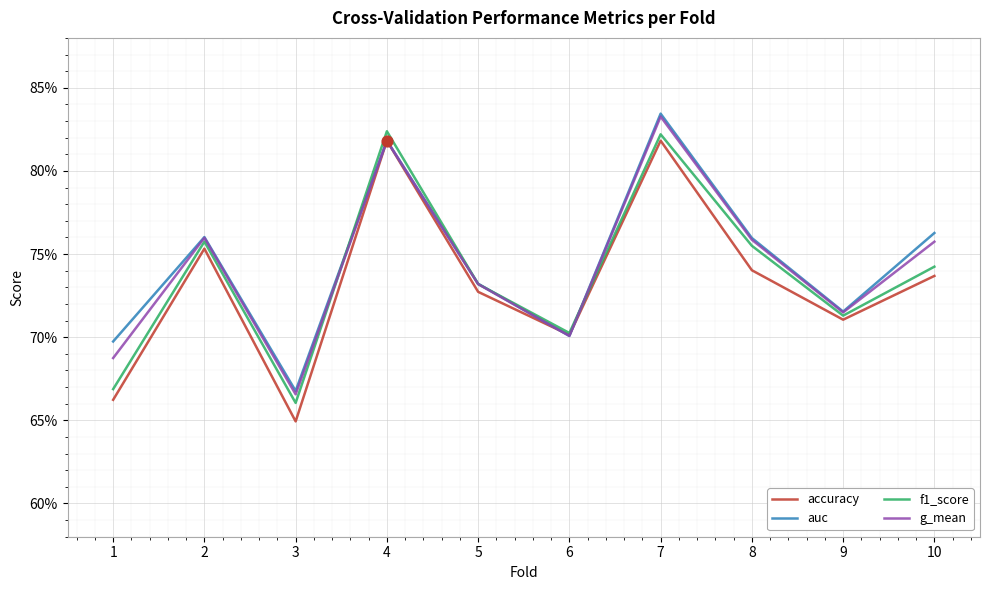

Is the value of auc at 5 greater than the value of f1_score at 5?

Yes